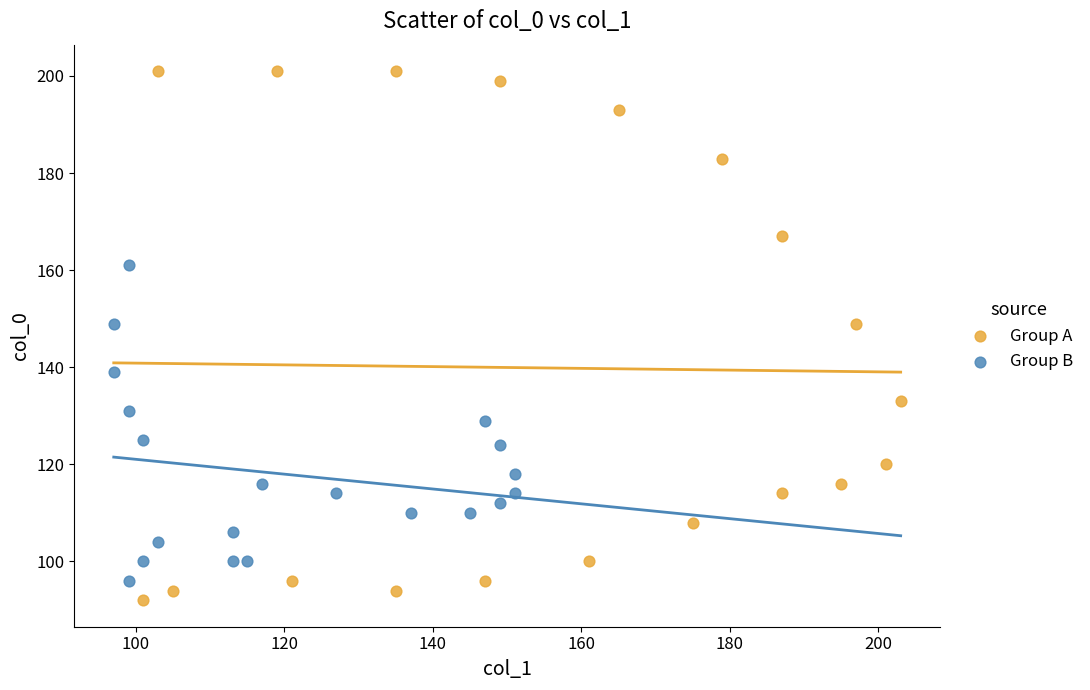

Which series reaches the minimum Y coordinate?

Group A